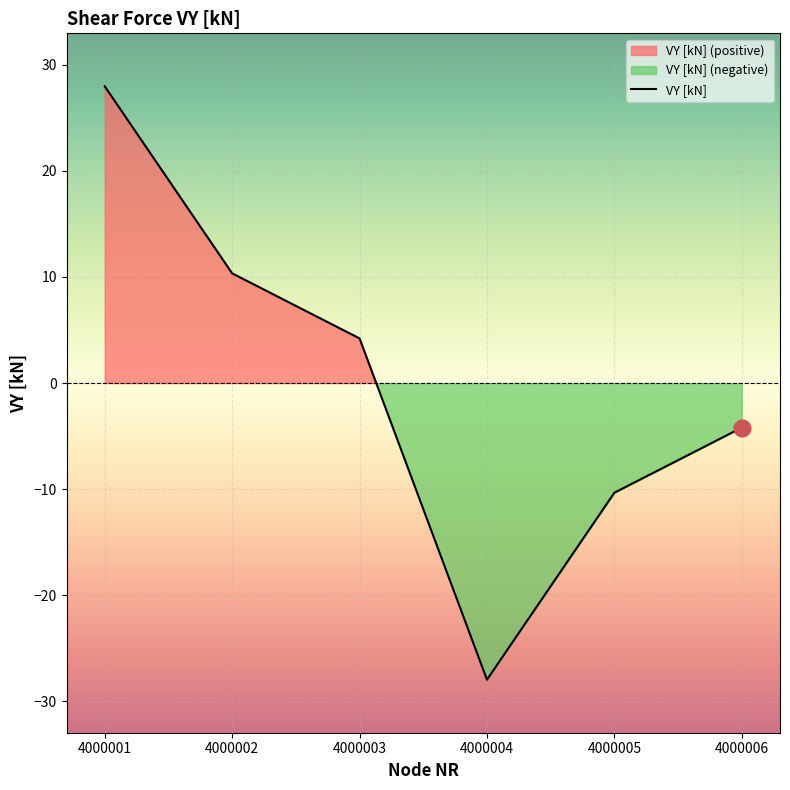

How many data points does each series have?

6